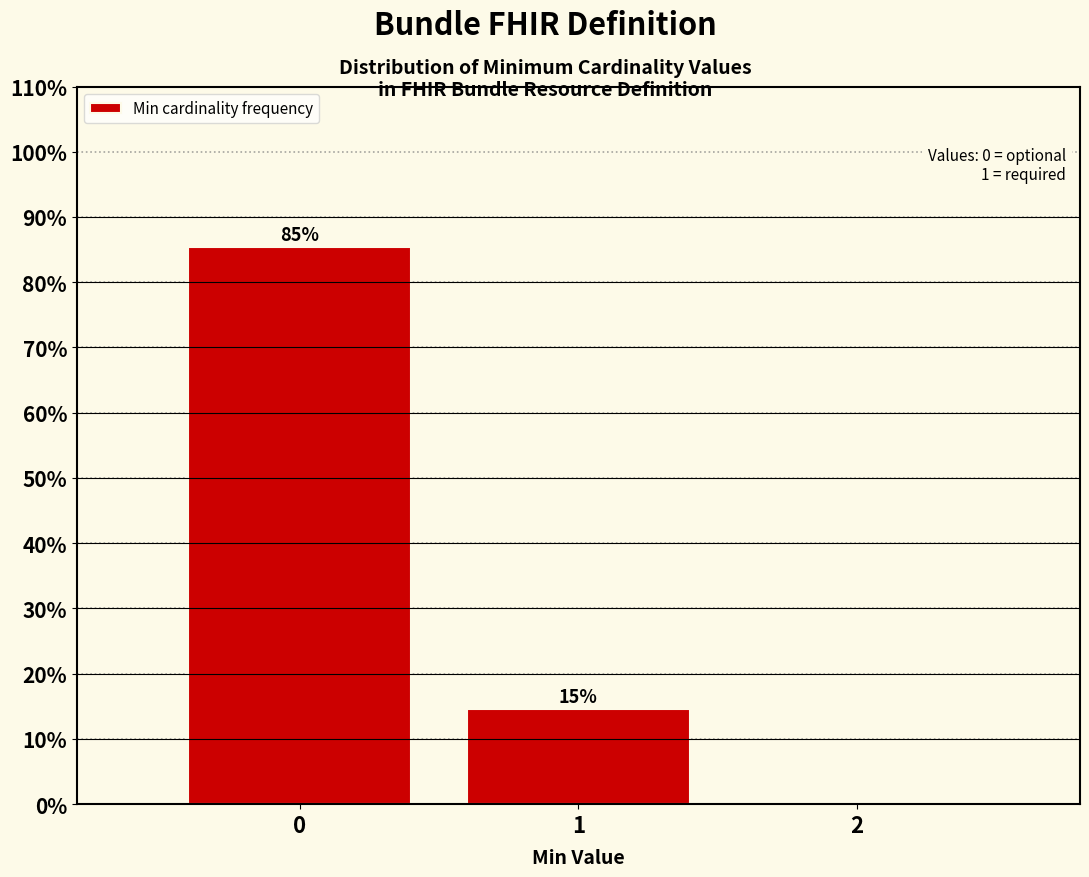

The chart shows a value of 85.4 at 0. True or false?

True